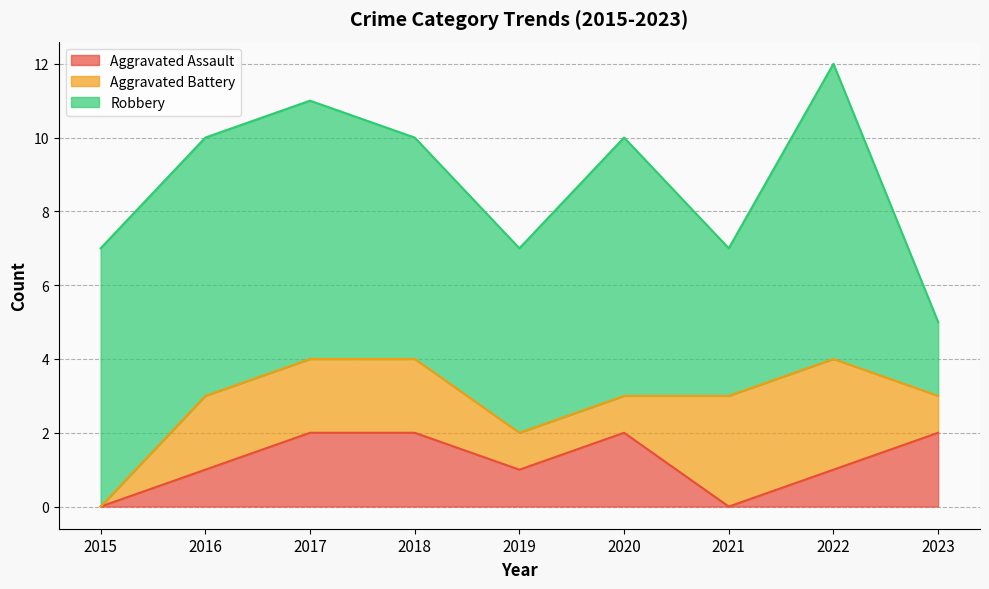

What is the spread (max minus min) of values at 2020?

6